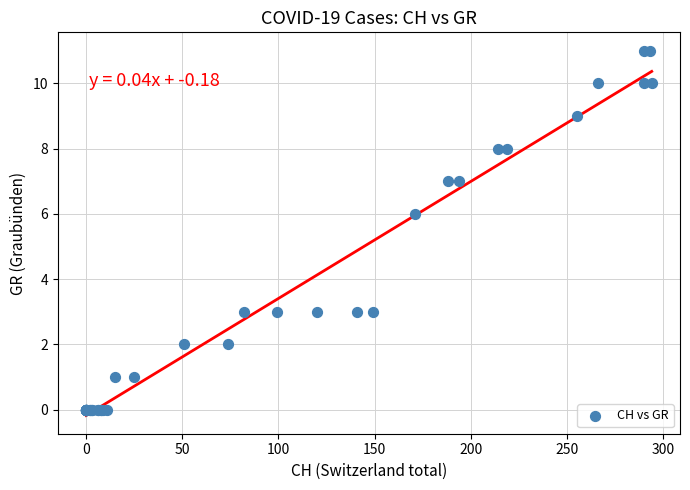

What Y value in the scatter plot is closest to 5?

6